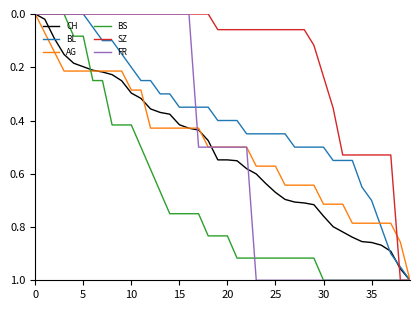

Which series has the largest total across all categories?

BS